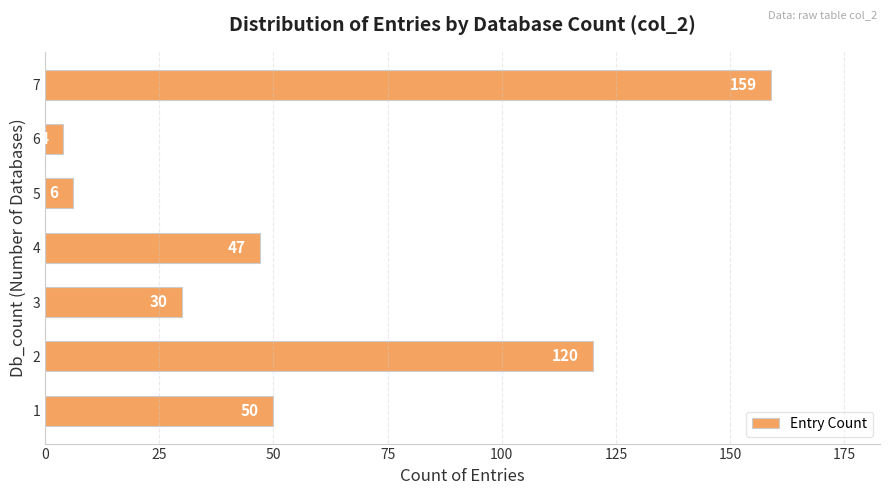

What is the difference between the maximum and minimum values?

155